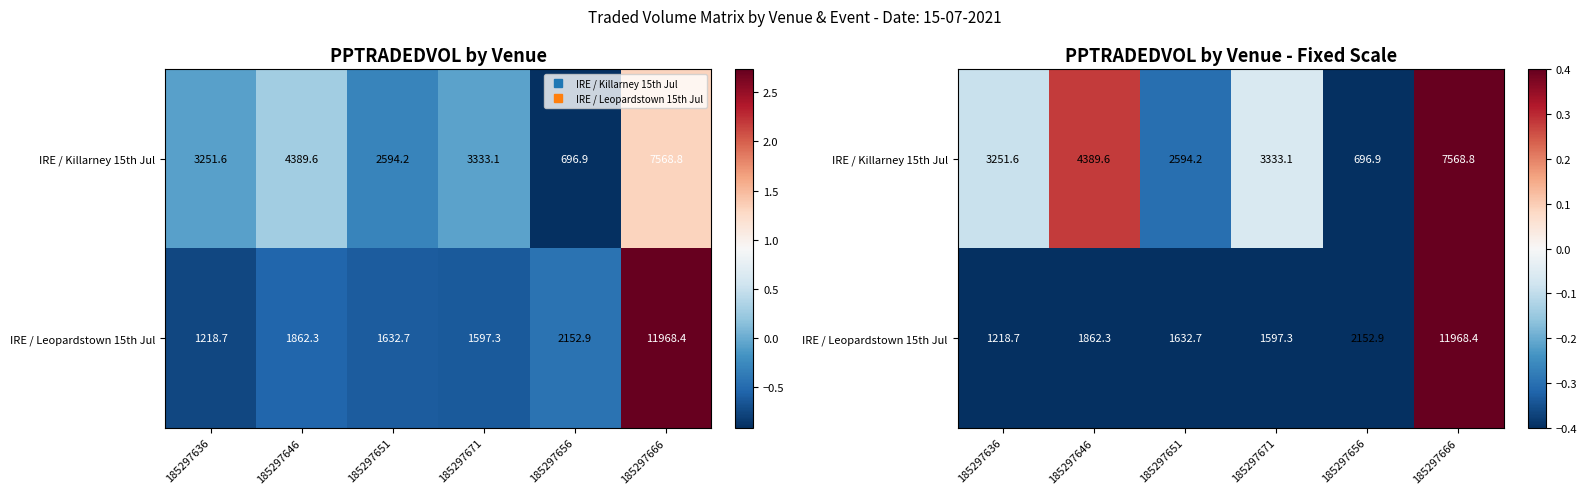

Which category has the lowest value in the IRE / Killarney 15th Jul series?

185297656